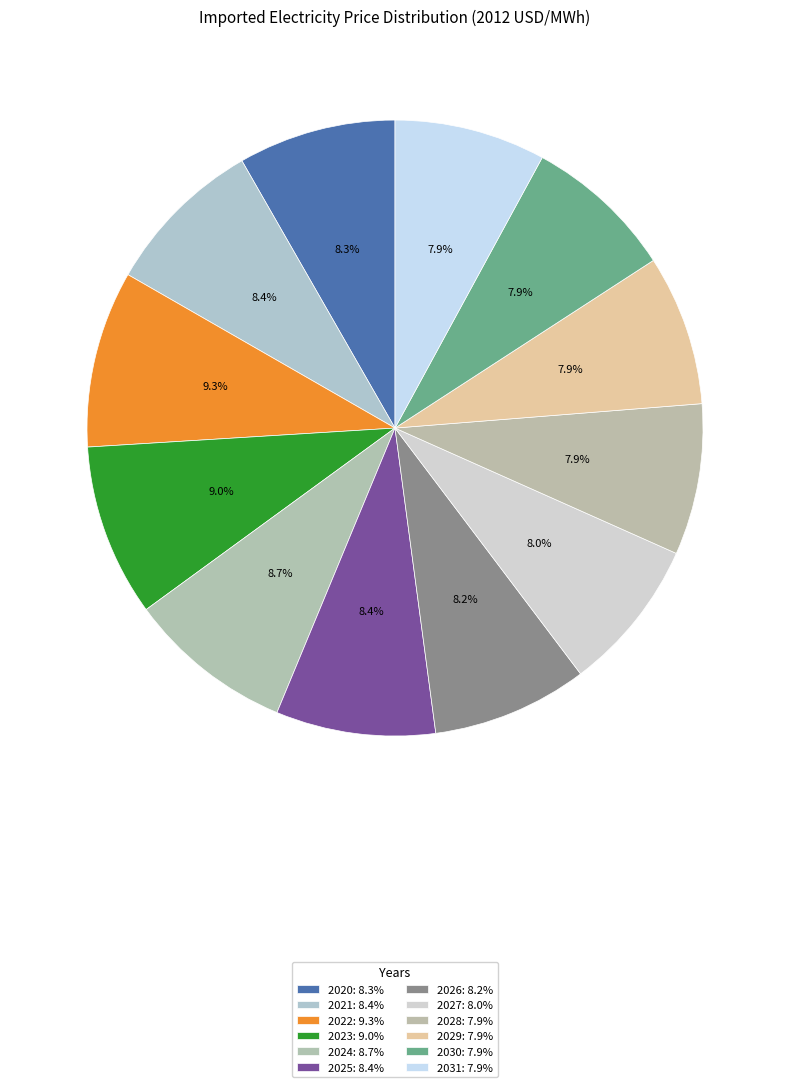

What is the smallest slice in the pie chart?

2029